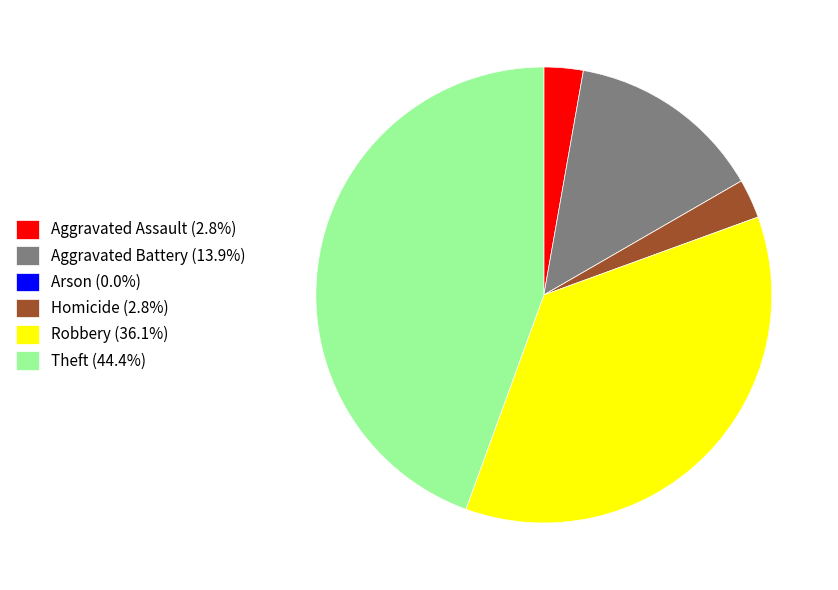

Is there a majority slice in this chart?

No